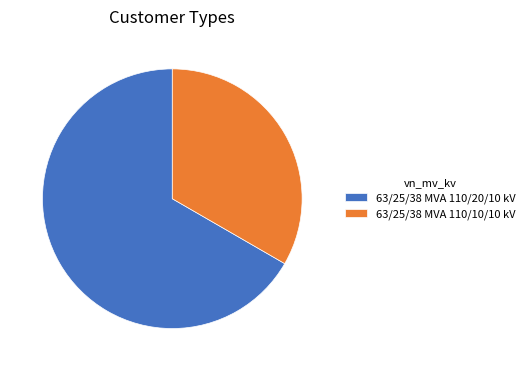

Rank the categories by value from highest to lowest.

63/25/38 MVA 110/20/10 kV, 63/25/38 MVA 110/10/10 kV